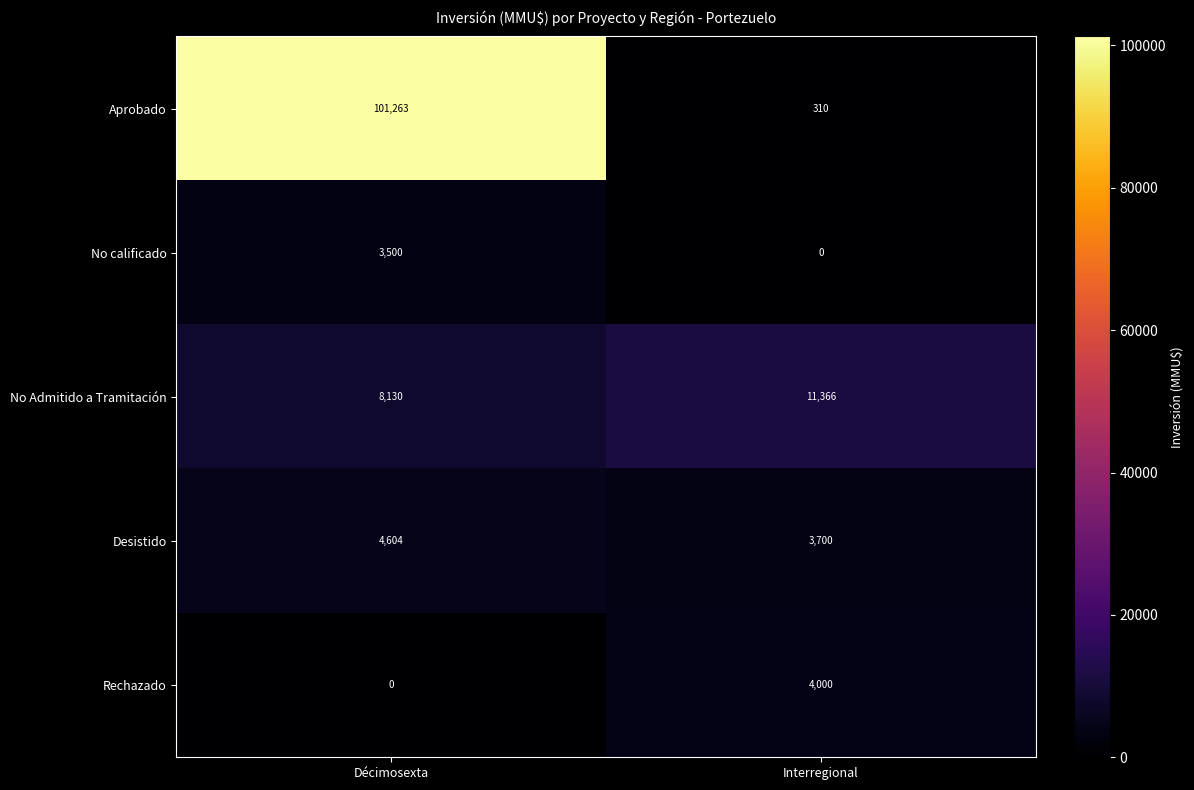

Which label corresponds to the largest value in the chart?

Décimosexta